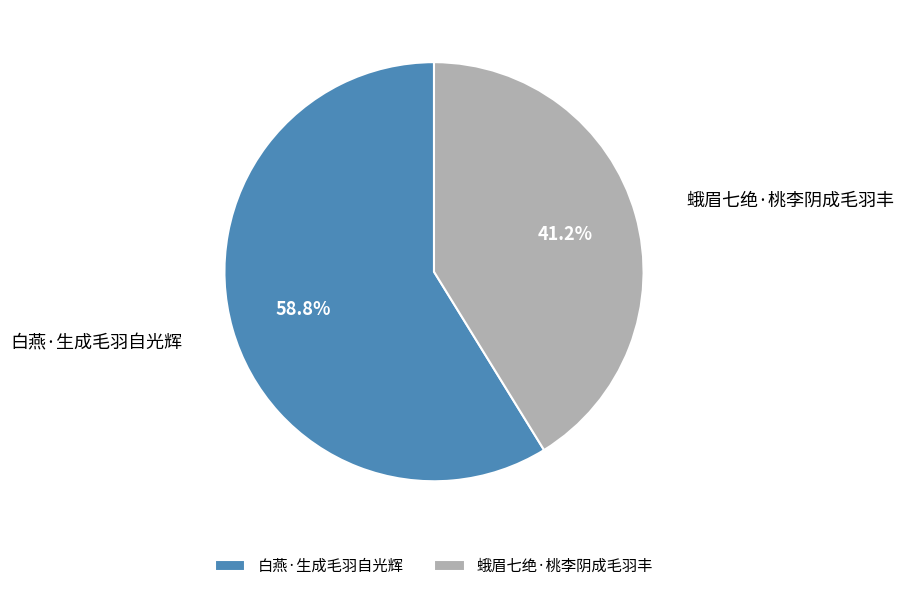

To the nearest percent, what is the combined percentage of 白燕·生成毛羽自光辉 and 蛾眉七绝·桃李阴成毛羽丰?

100%